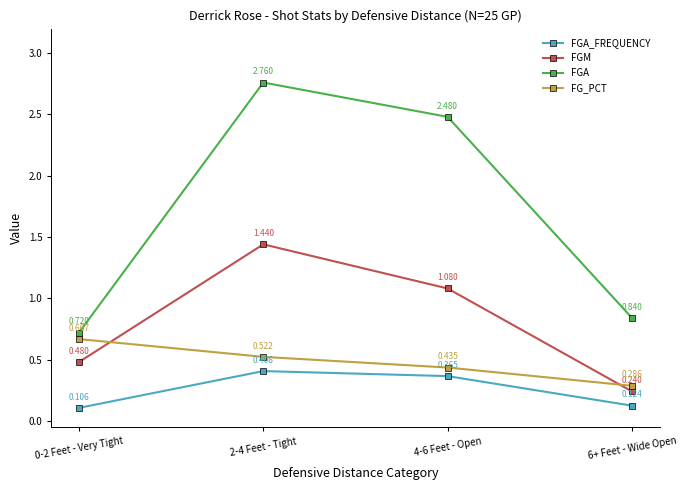

How many data points in FGA are above 2?

2